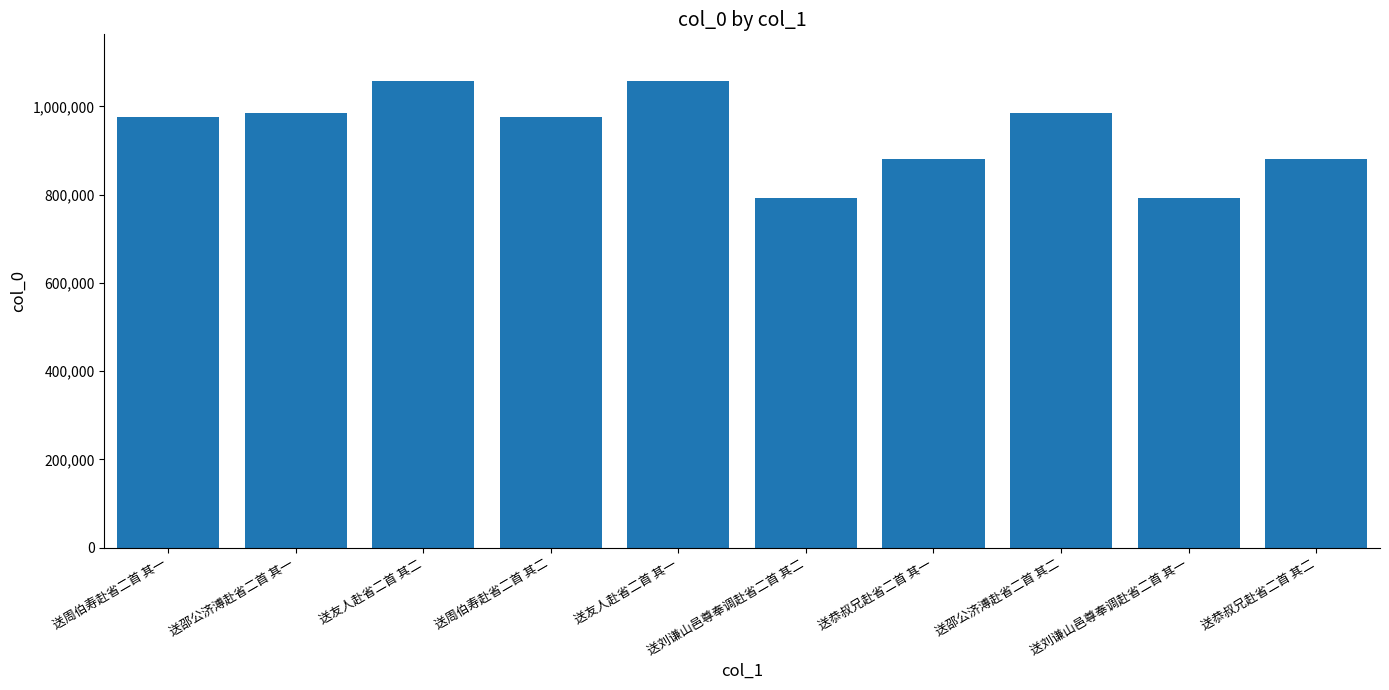

Where is the data nearest to the value 924928?

送恭叔兄赴省二首 其一